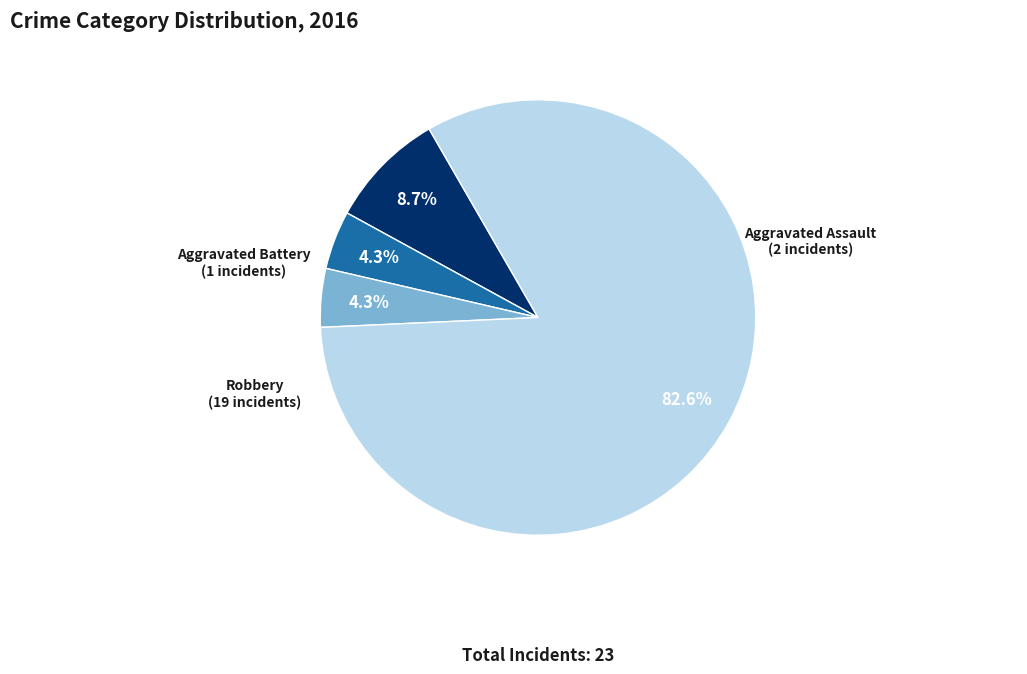

What portion of the pie excludes Aggravated Battery?

95.7%